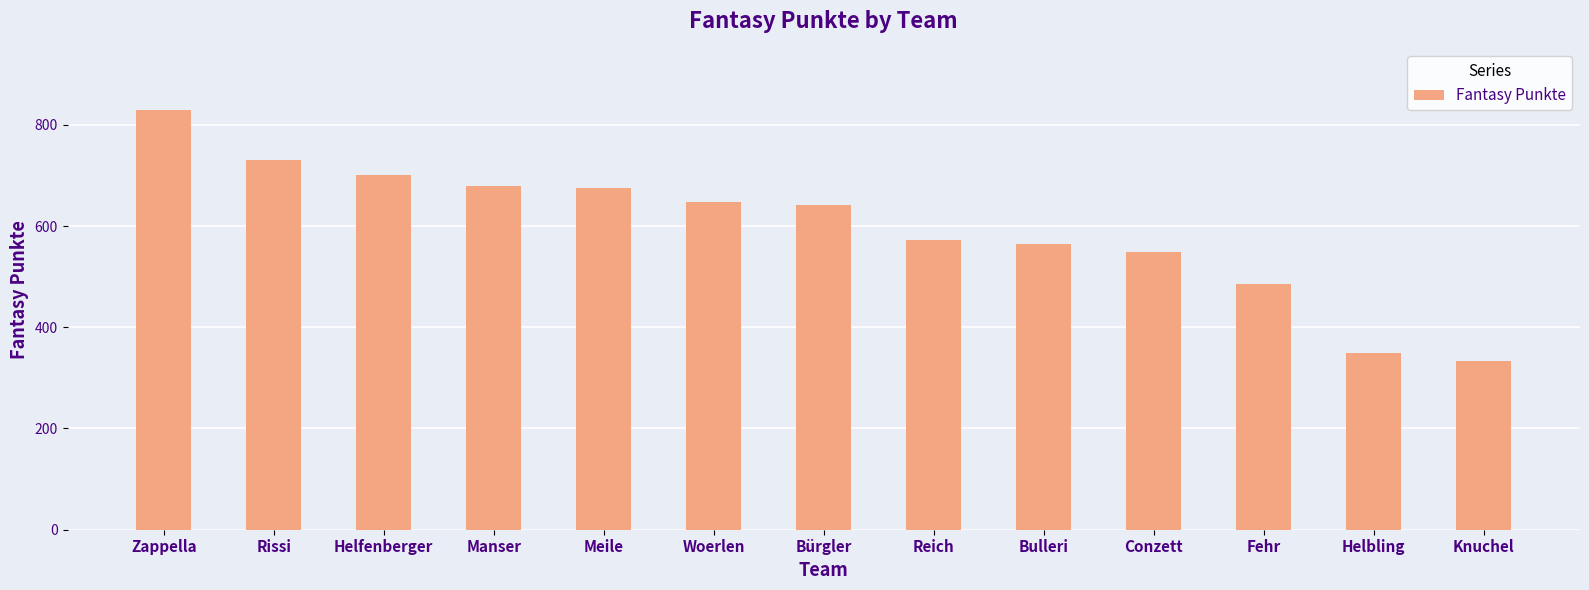

What position from the left is Helfenberger?

3